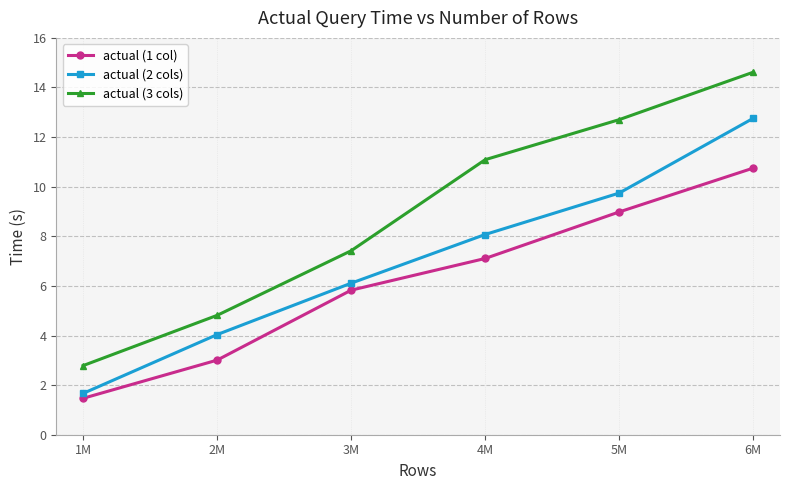

What is the approximate value of actual (3 cols) at 3M?

7.4